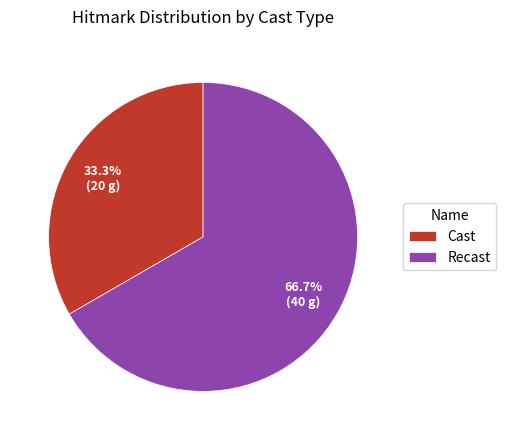

Which category has the smallest portion of the pie?

Cast